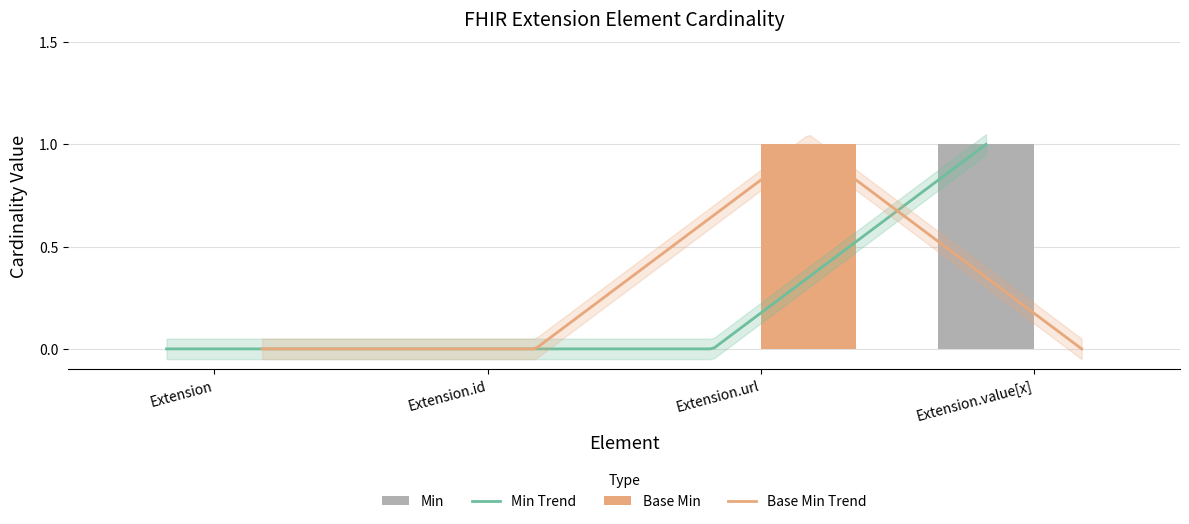

Reading left to right, what are all the values shown in this chart?

Min: Extension=0	Extension.id=0	Extension.url=0	Extension.value[x]=1
Base Min: Extension=0	Extension.id=0	Extension.url=1	Extension.value[x]=0